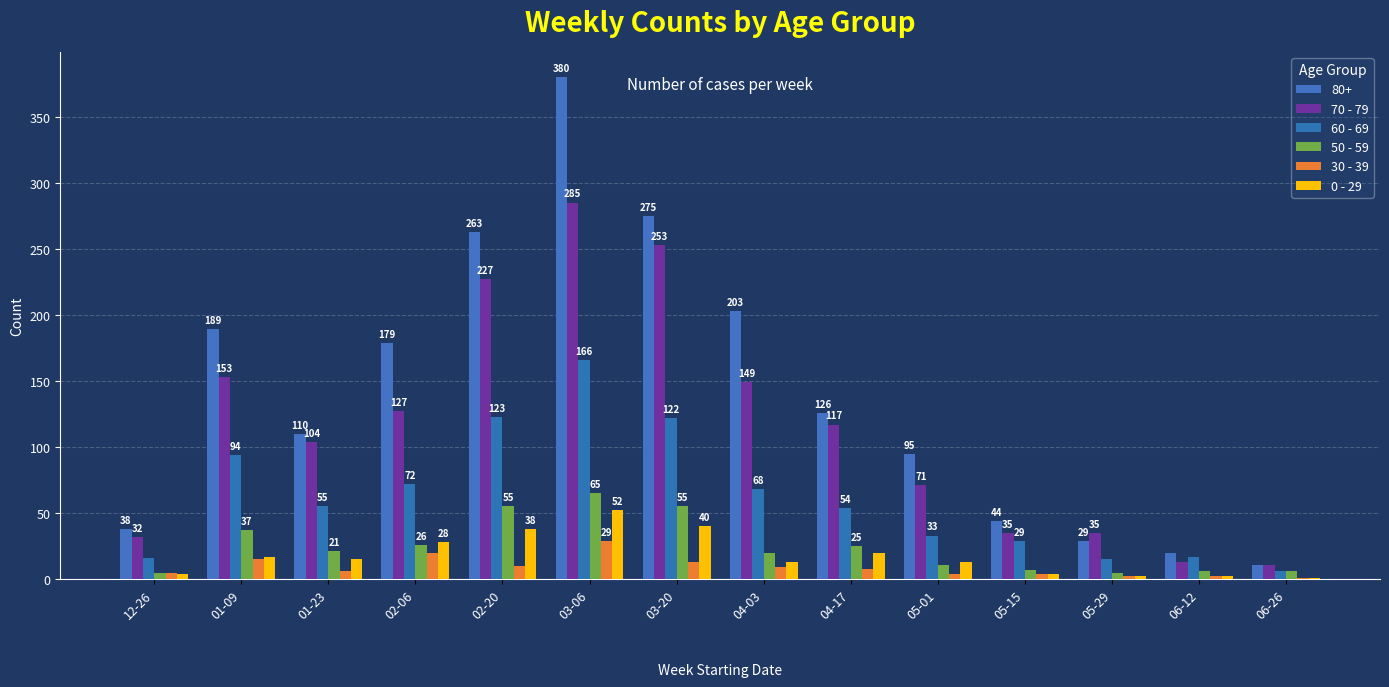

Is the value of 70 - 79 at 06-26 greater than the value of 30 - 39 at 02-20?

Yes